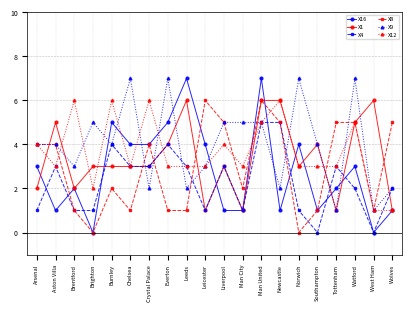

What is the difference between the X9 values at West Ham and Man City?

4